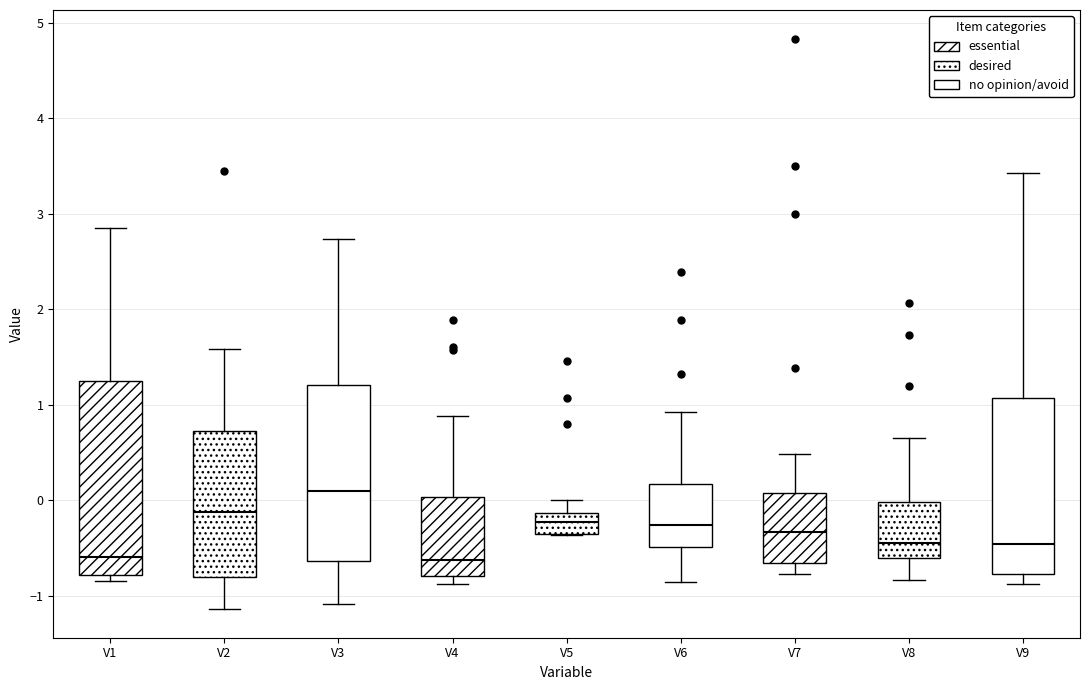

Which box is the tallest, from its lower edge to its upper edge?

V1